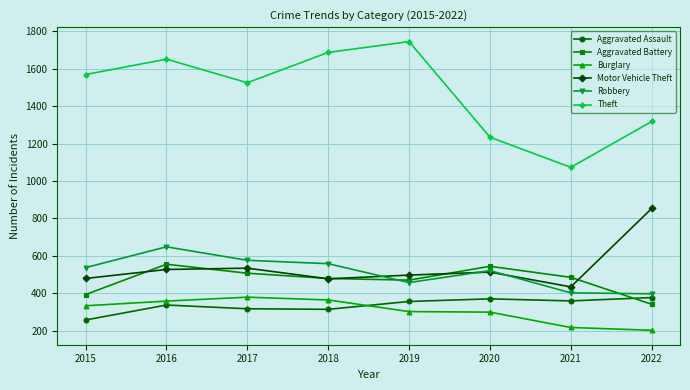

The Robbery series shows 535 at 2021. True or false?

False